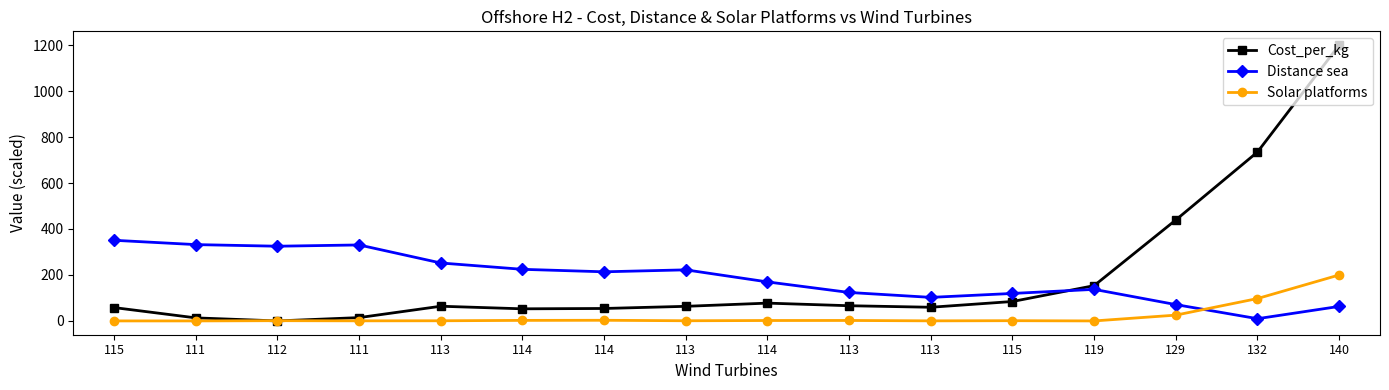

Where does the Distance sea series first go above 213?

115